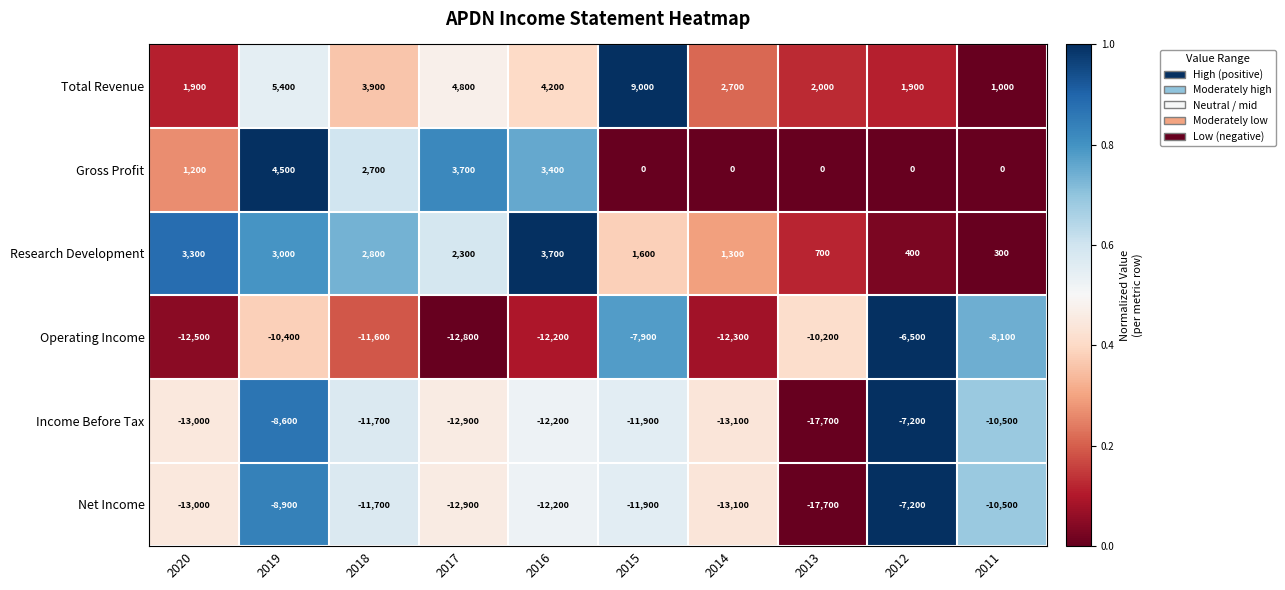

What is the difference between the maximum and second lowest values in the Research Development series?

3300